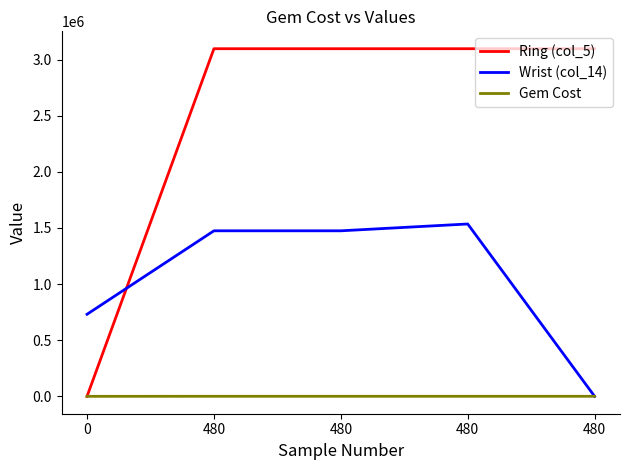

Between 480 and 480, which series saw the biggest shift?

Wrist (col_14)